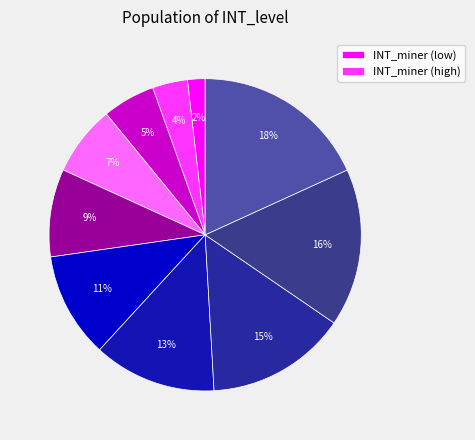

Which category has the smallest portion of the pie?

1